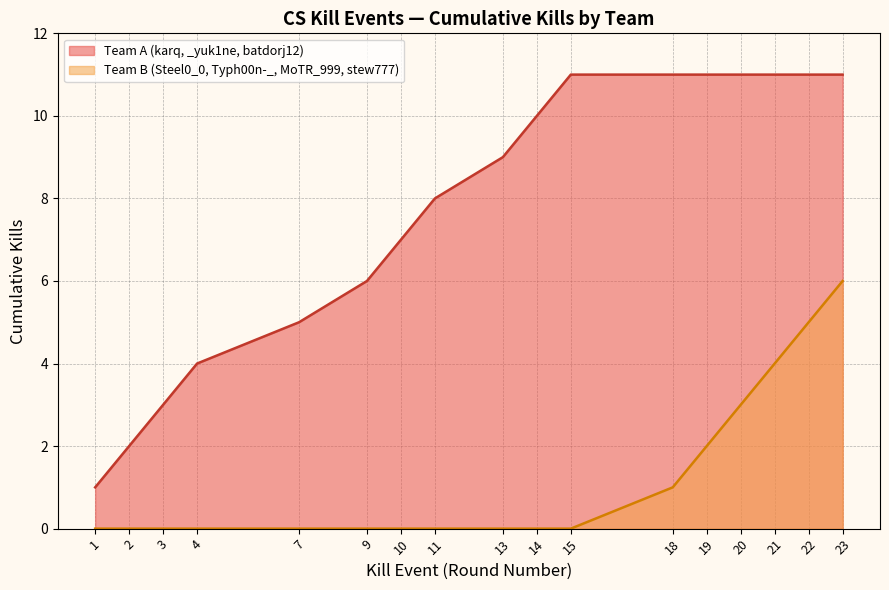

How many lines are shown in the chart?

2